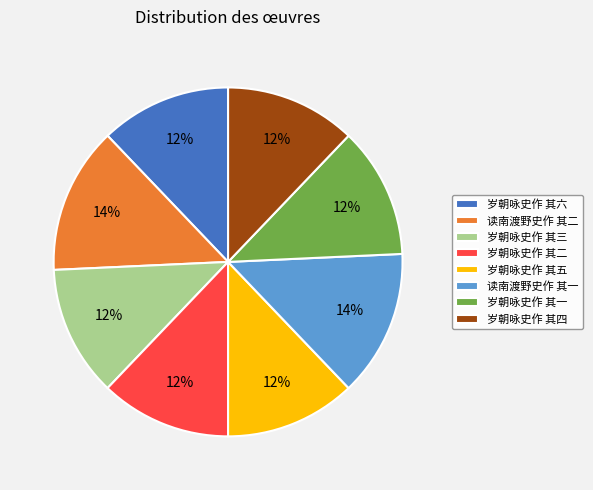

Do 岁朝咏史作 其六 and 读南渡野史作 其一 together represent more than half of the pie?

No